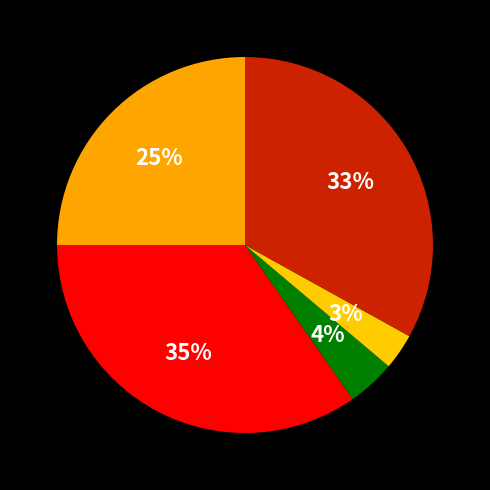

How many slices are in this pie chart?

5